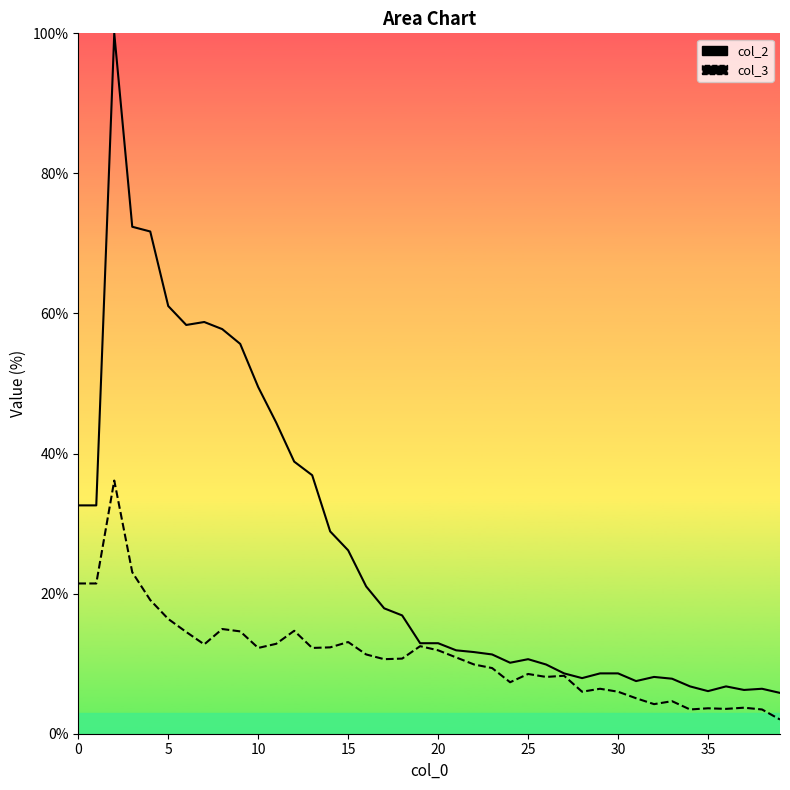

What is the label of the 1st point from the right?

39